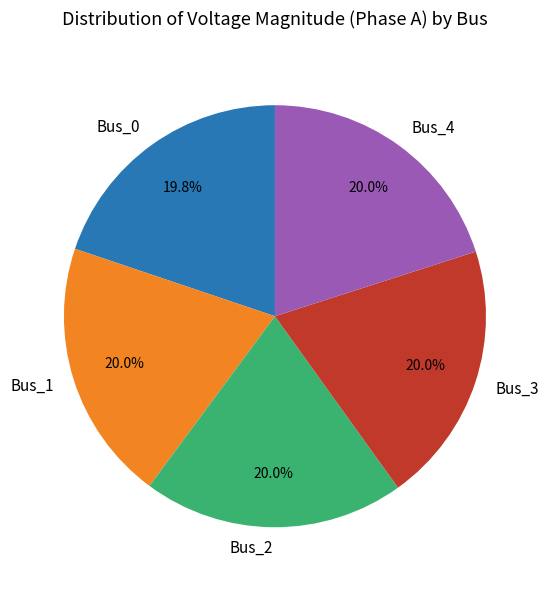

To the nearest percent, what portion does Bus_1 represent?

20%